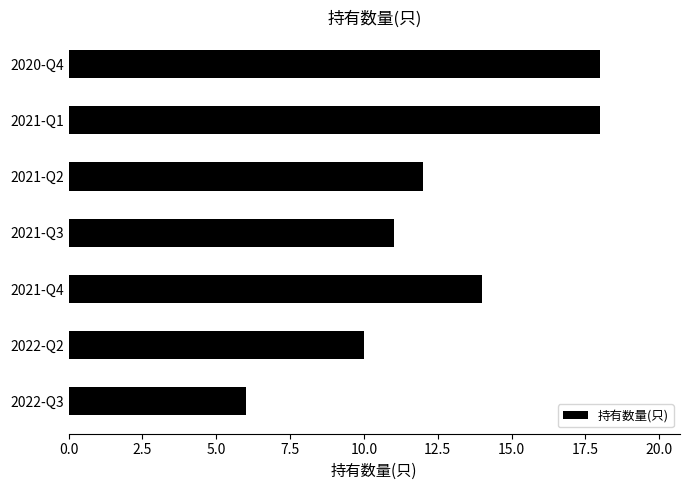

The value at 2020-Q4 is 18. True or false?

True